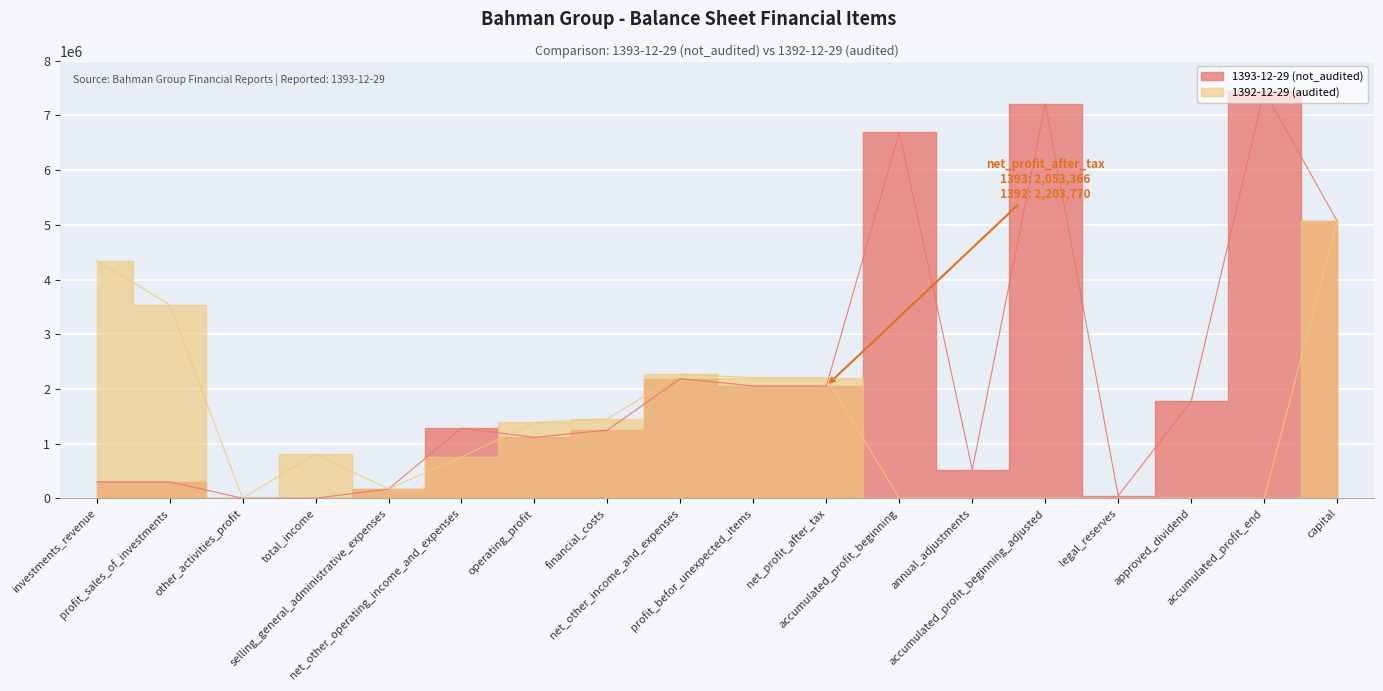

Rank the series by their average value, from highest to lowest.

1393-12-29 (not_audited), 1392-12-29 (audited)